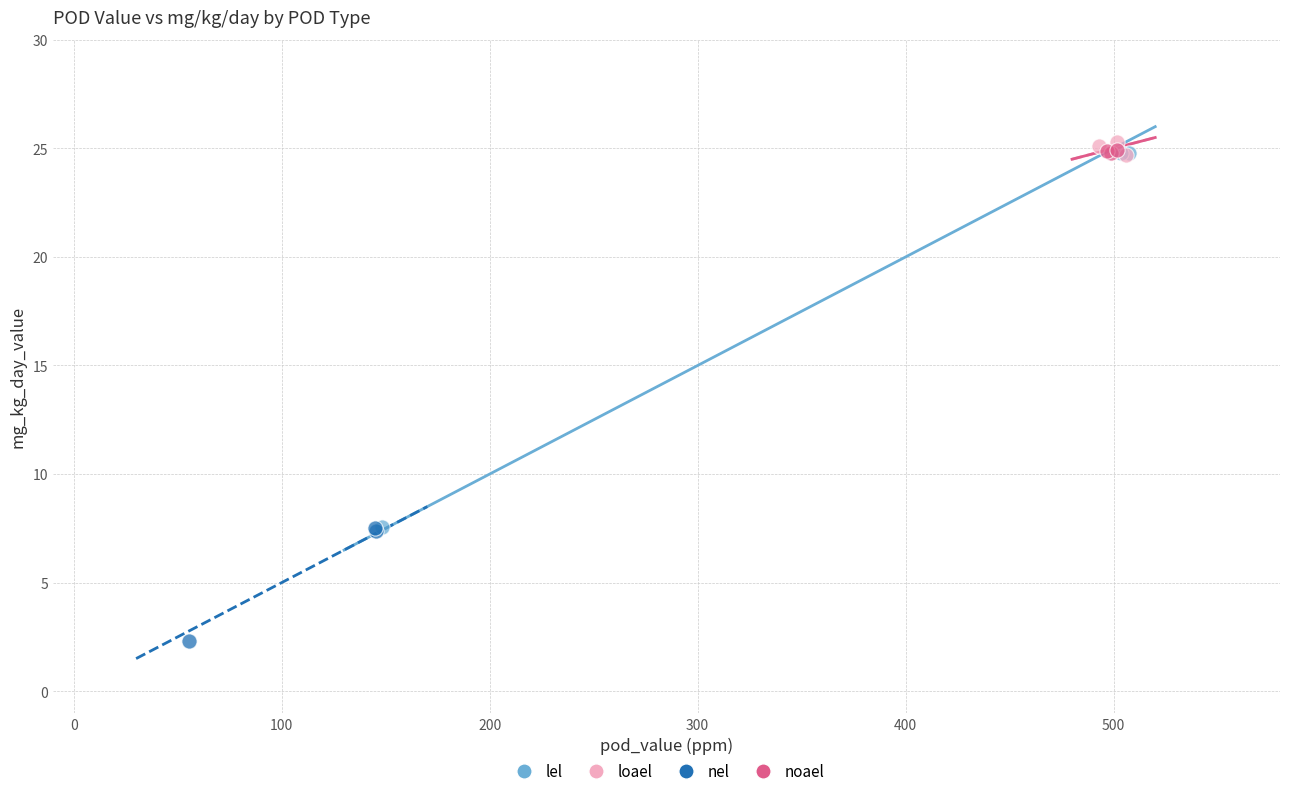

Which series has the widest spread of Y values?

lel